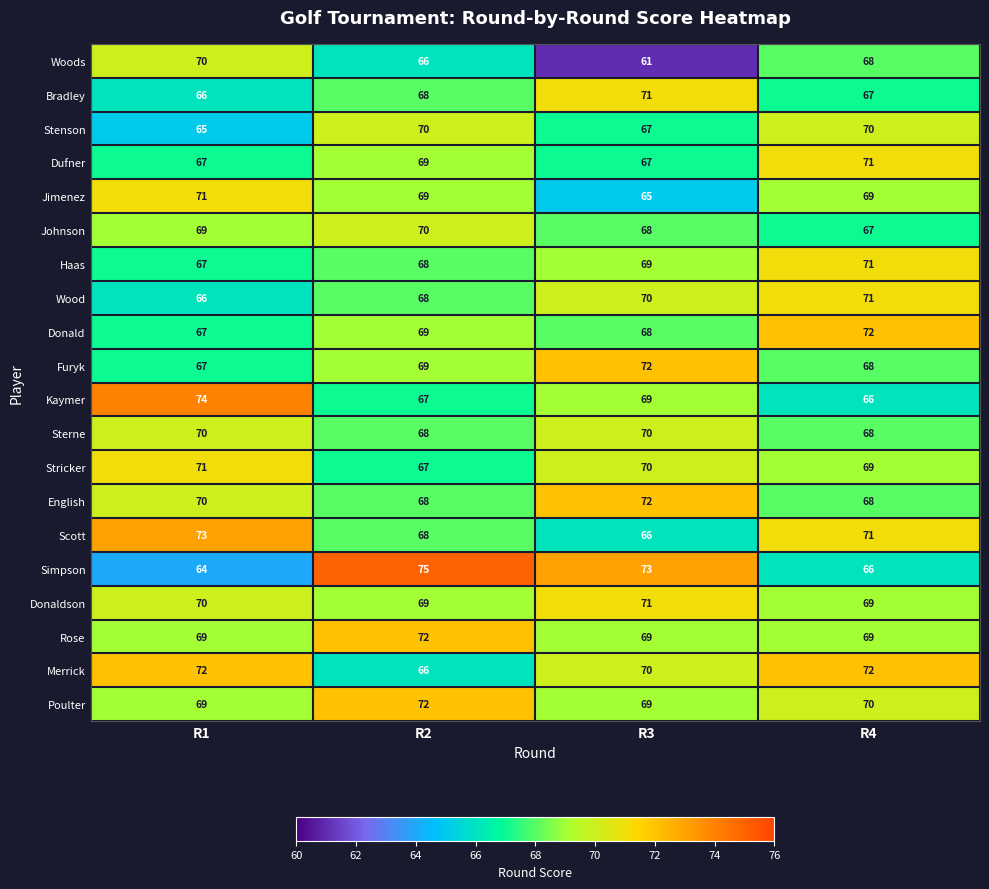

The value of Woods at R4 is 68. True or false?

True